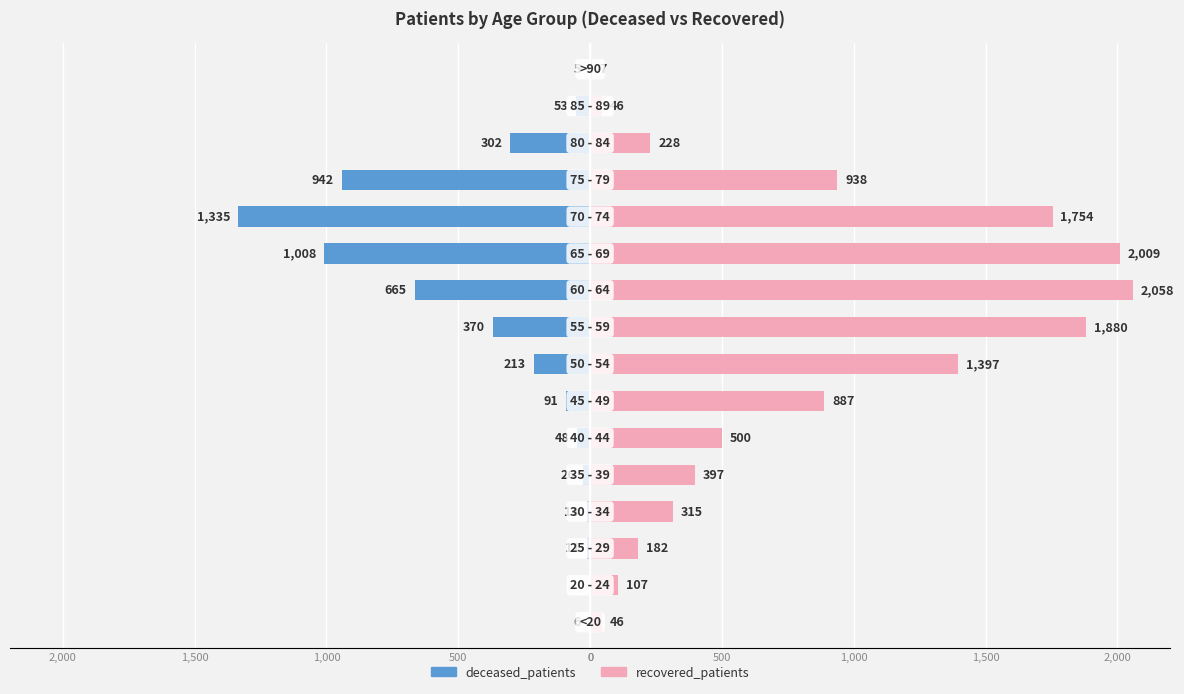

At 13, list the series in order from smallest to largest.

deceased_patients, recovered_patients